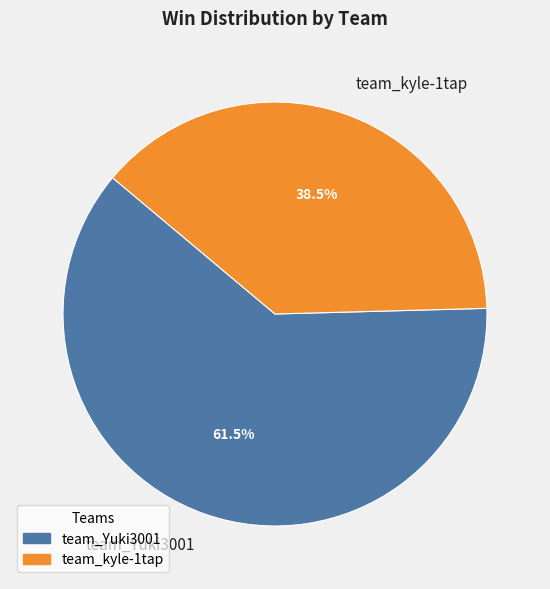

Does team_kyle-1tap account for over 50% of the chart?

No